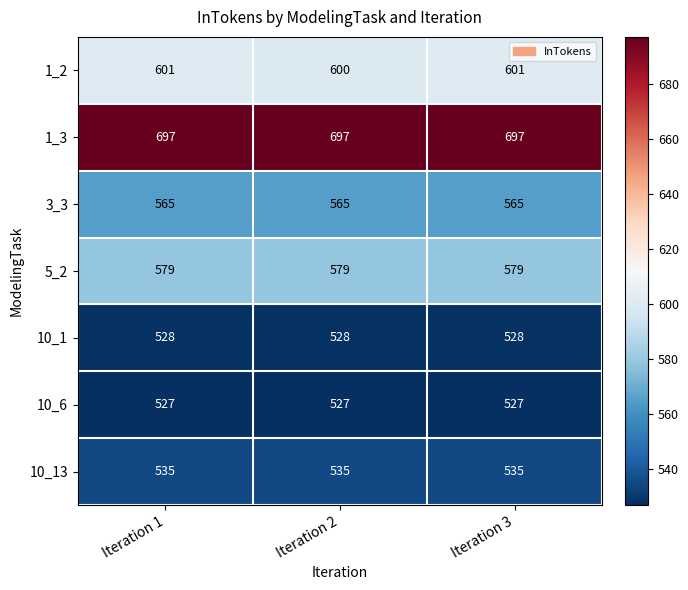

Reading left to right, extract all data points from this chart.

1_2: 601	600	601
1_3: 697	697	697
3_3: 565	565	565
5_2: 579	579	579
10_1: 528	528	528
10_6: 527	527	527
10_13: 535	535	535